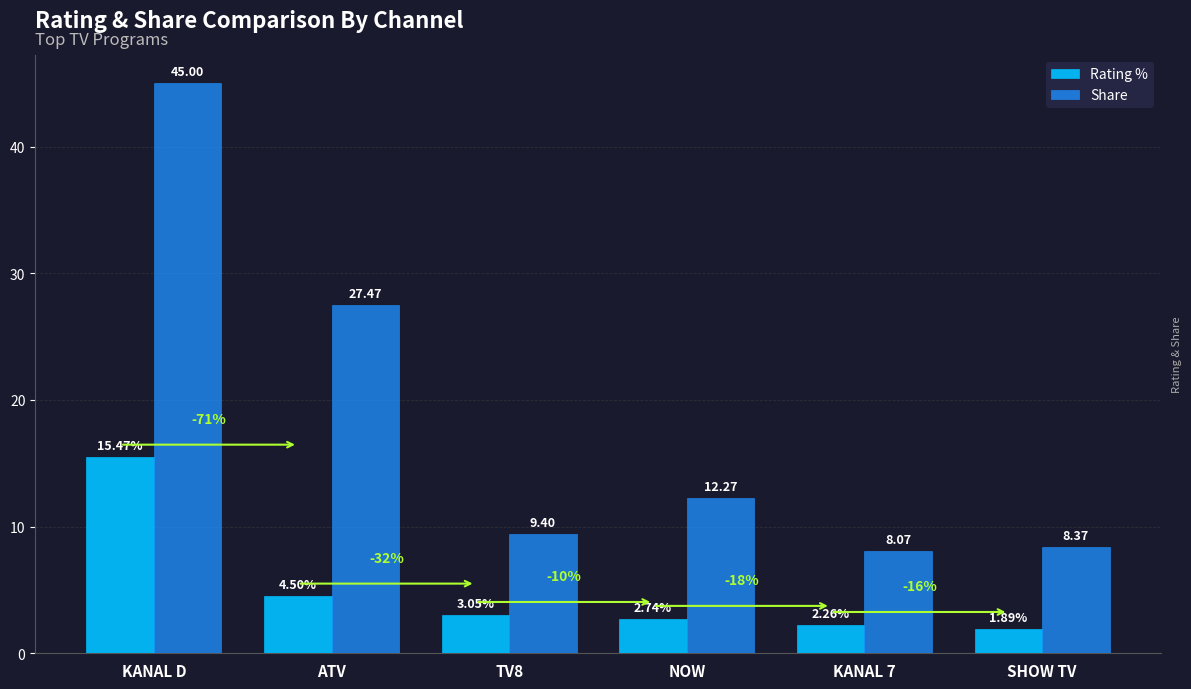

List the series in order of their overall mean, lowest first.

Rating %, Share